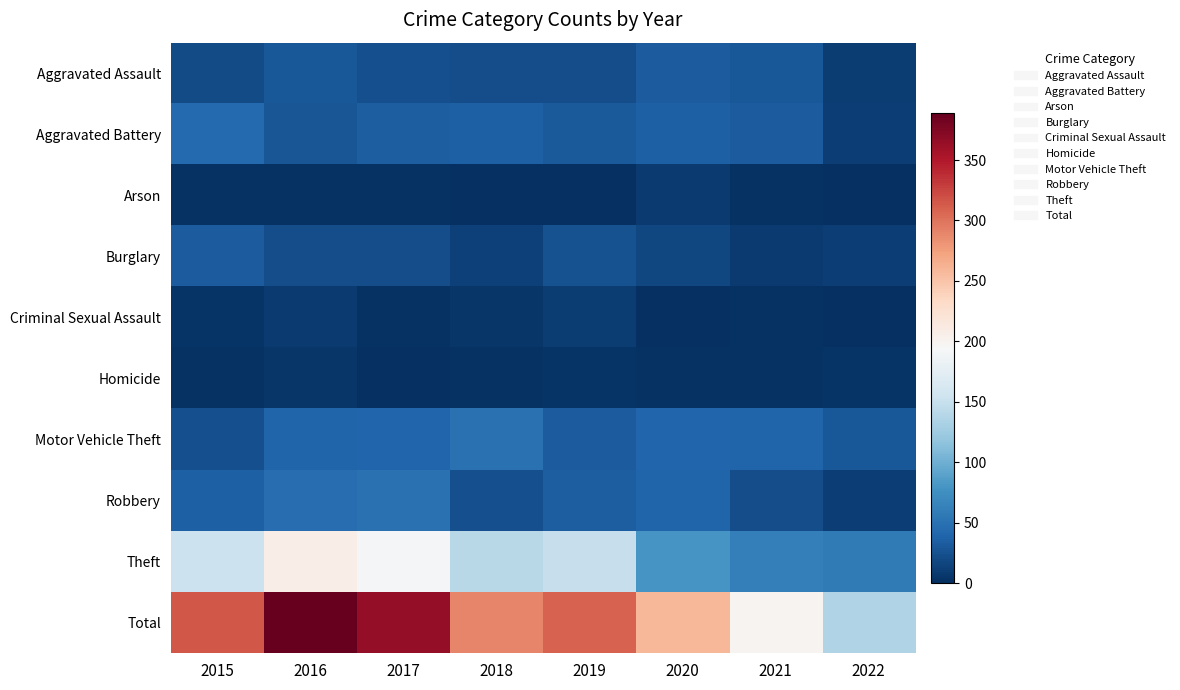

Count the number of data series in this chart.

10